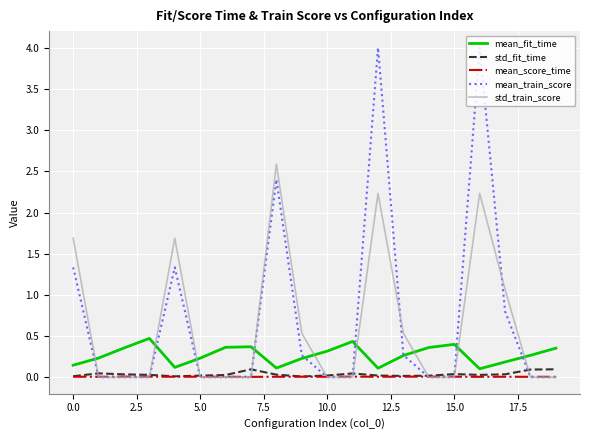

True or false: std_fit_time has more than 0 interior local peaks.

True